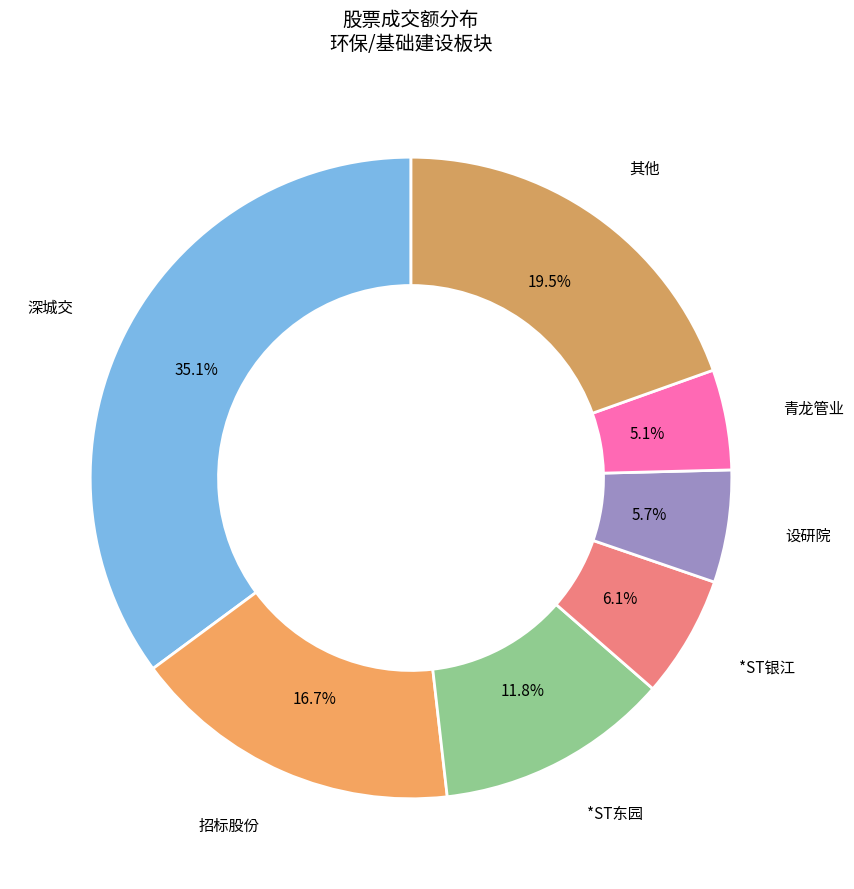

How many slices are in this pie chart?

7